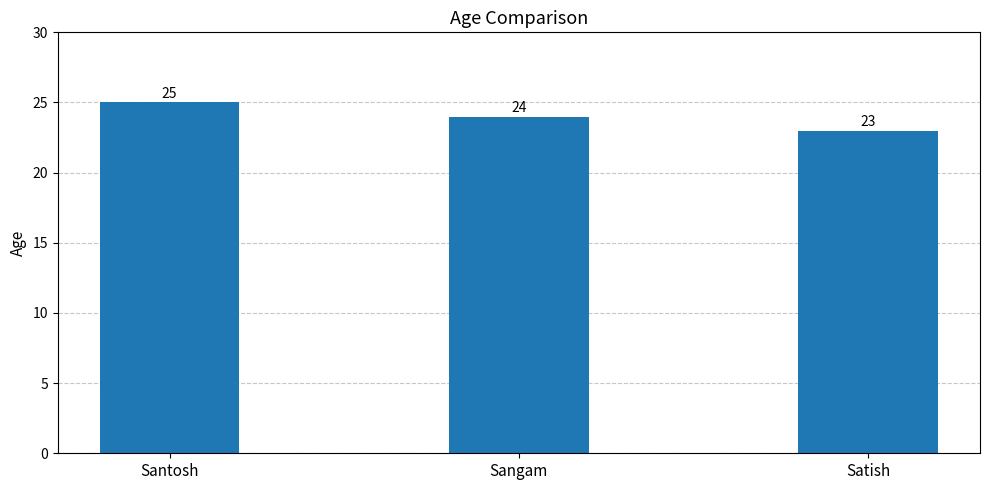

What is the label of the 2nd bar from the right?

Sangam